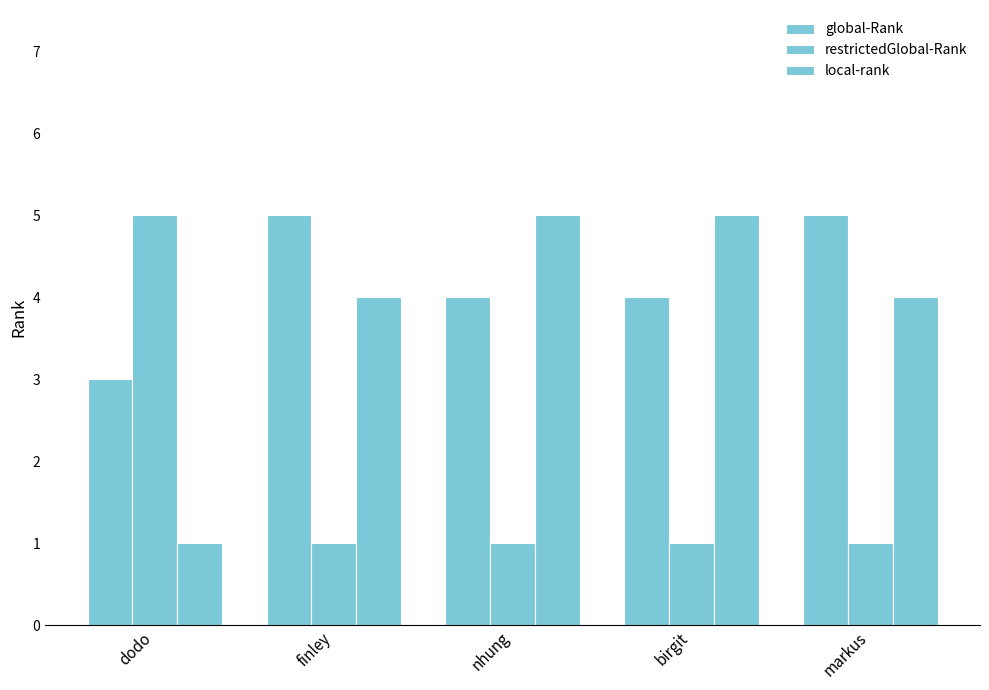

Does the chart contain stacked bars?

No